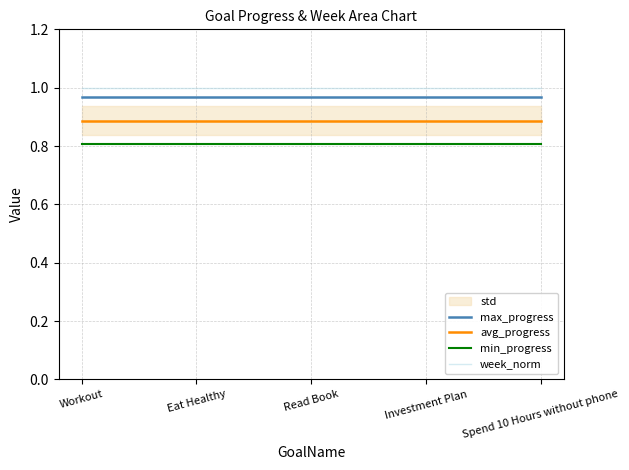

What is the value of the max_progress point at the 2nd from the left?

1.0